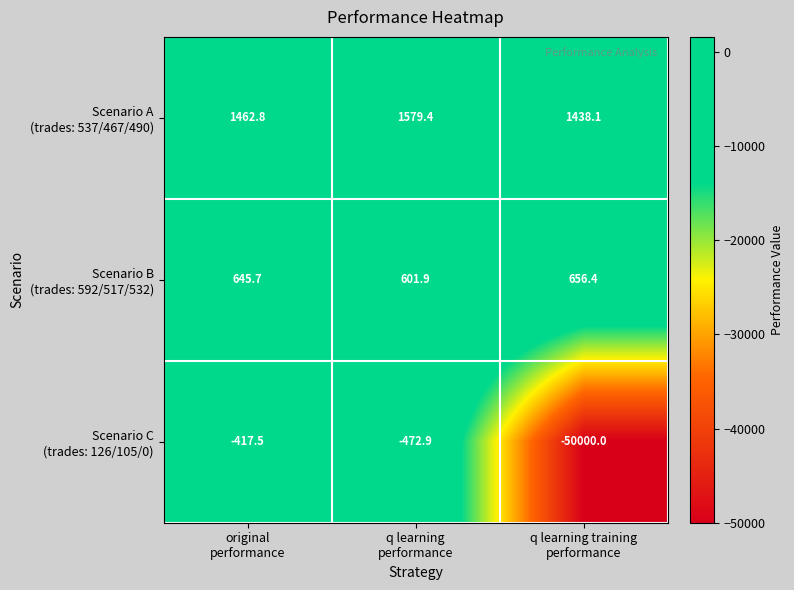

What is the smallest value displayed?

-50000.0